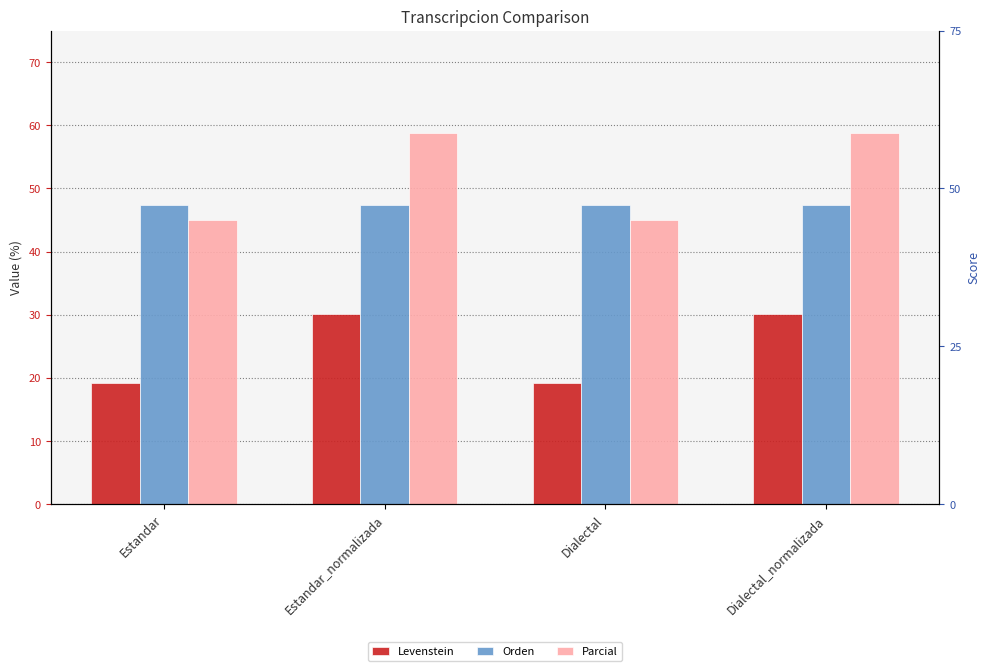

Reading right to left, what are all the values shown in this chart?

Levenstein: Dialectal_normalizada=30.2	Dialectal=19.2	Estandar_normalizada=30.2	Estandar=19.2
Orden: Dialectal_normalizada=47.3	Dialectal=47.3	Estandar_normalizada=47.3	Estandar=47.3
Parcial: Dialectal_normalizada=58.8	Dialectal=45.0	Estandar_normalizada=58.8	Estandar=45.0